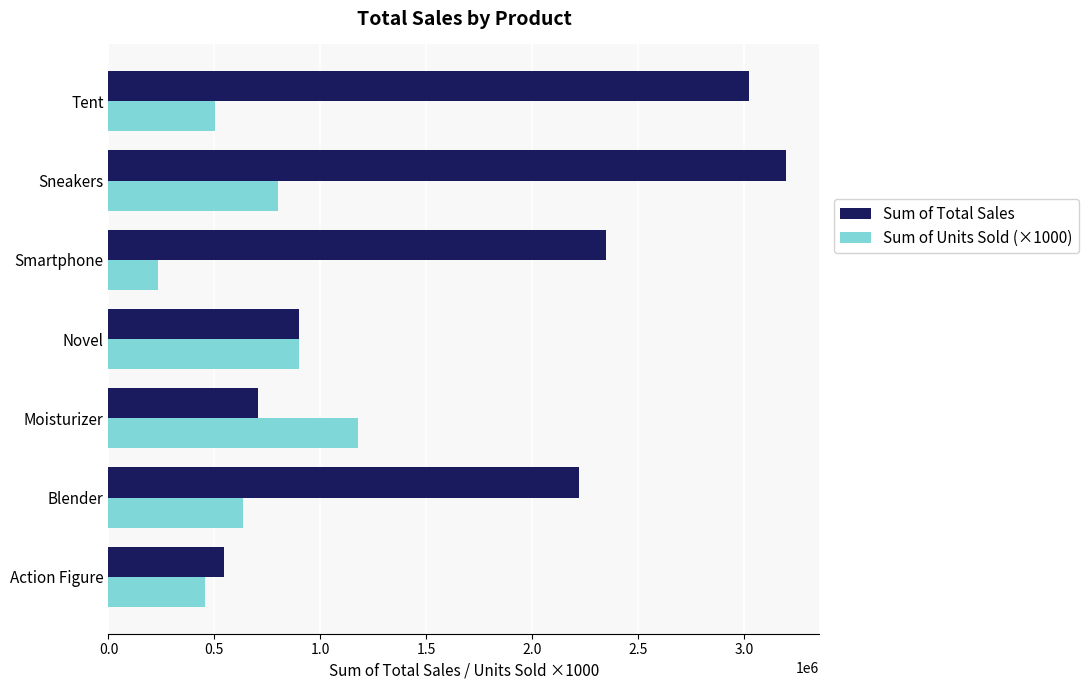

Which category has the highest value in the Sum of Total Sales series?

Sneakers